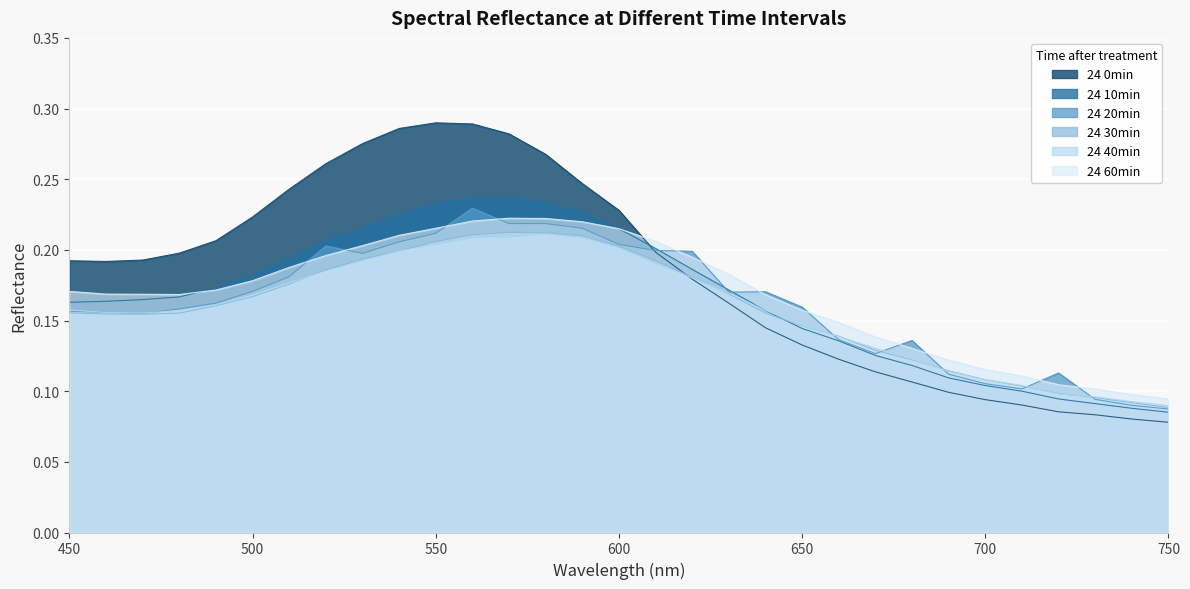

What is the difference between the maximum and minimum values in the 24 20min series?

0.1